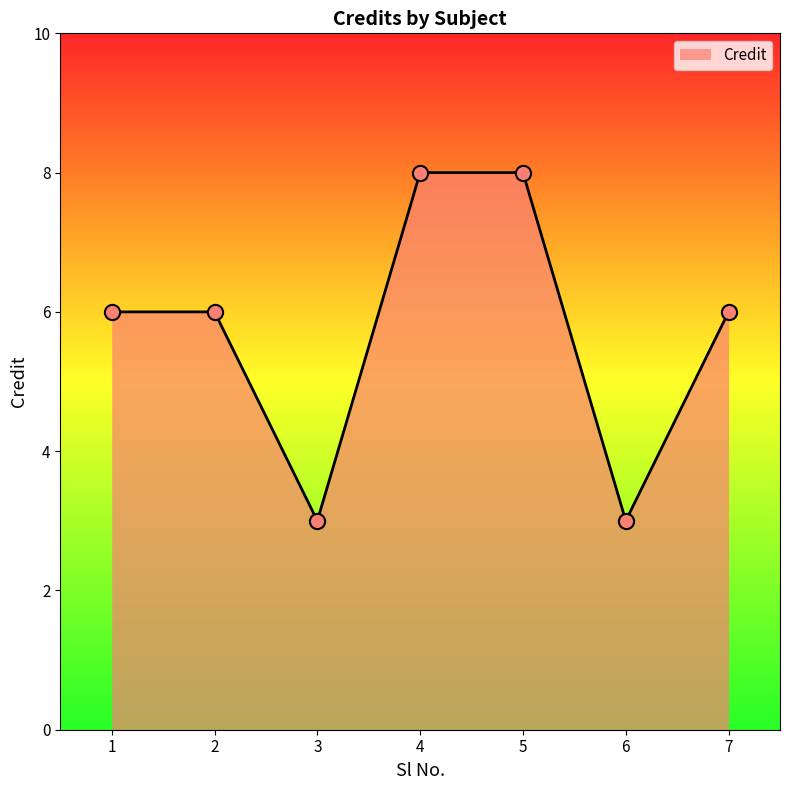

Approximately how many times larger is the value at 5 compared to 3?

2.7